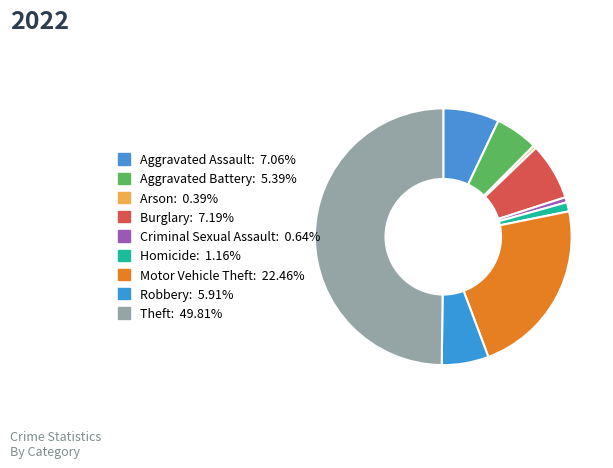

How many slices are in this pie chart?

9